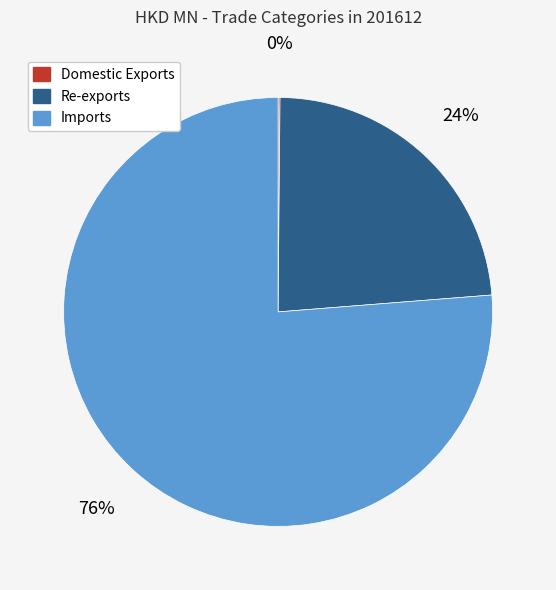

Does Re-exports account for over 50% of the chart?

No